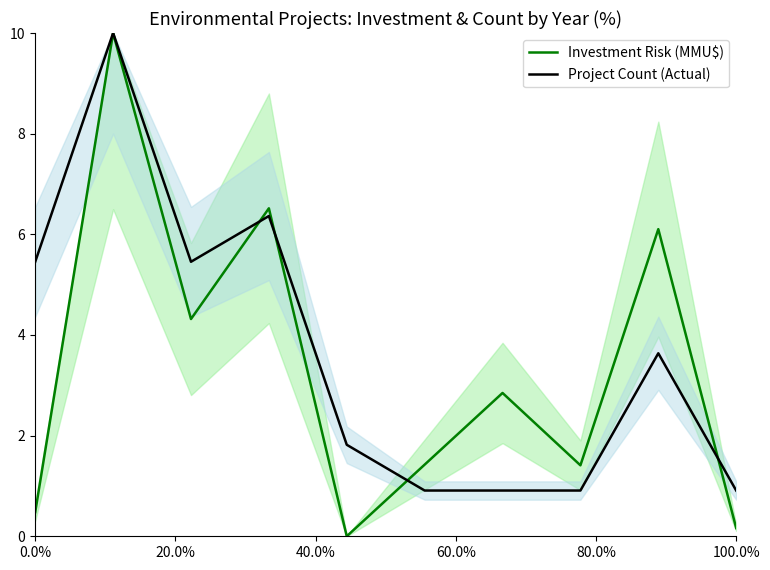

The value of Project Count (Actual) at 100.0% is 1.5. True or false?

False